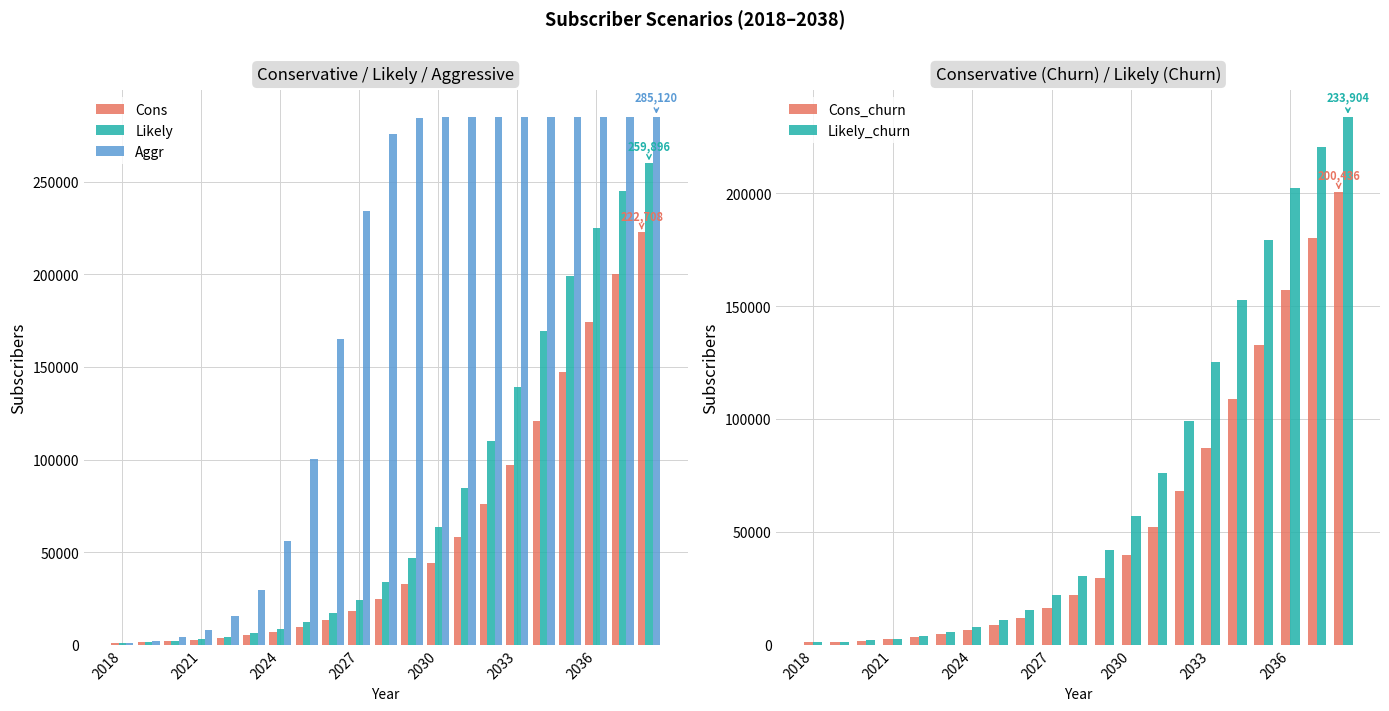

The value of Aggr at 2024 is 2399. True or false?

False